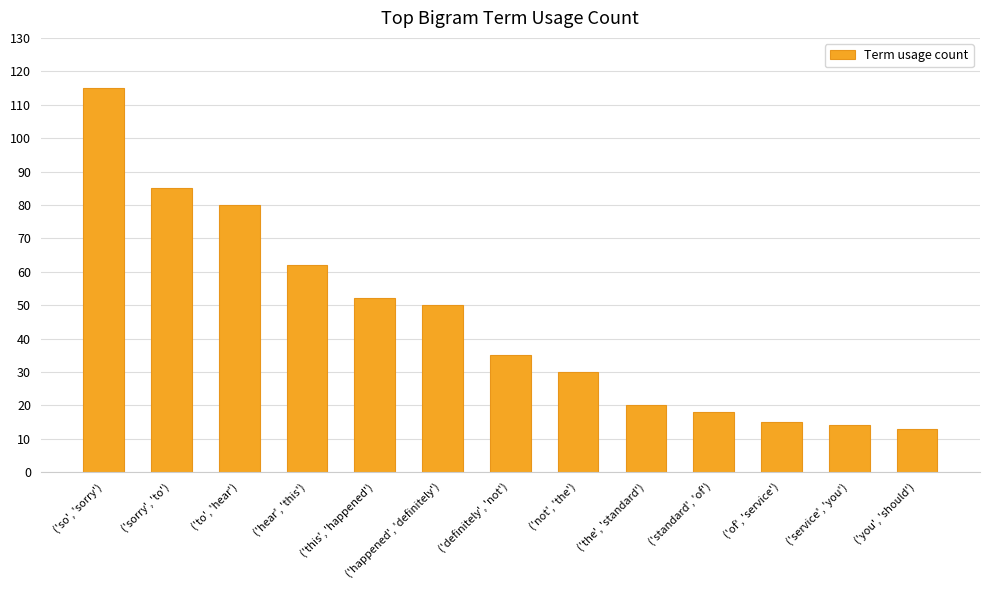

What is the difference between the second highest and second lowest values?

71